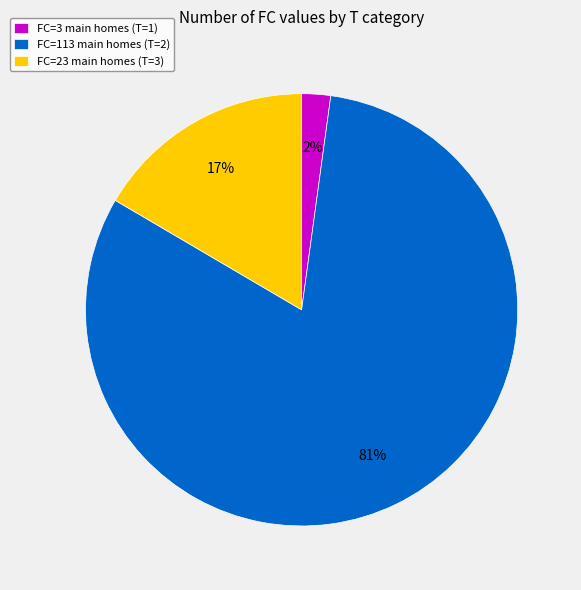

Which slice is the largest?

FC=113 main homes (T=2)